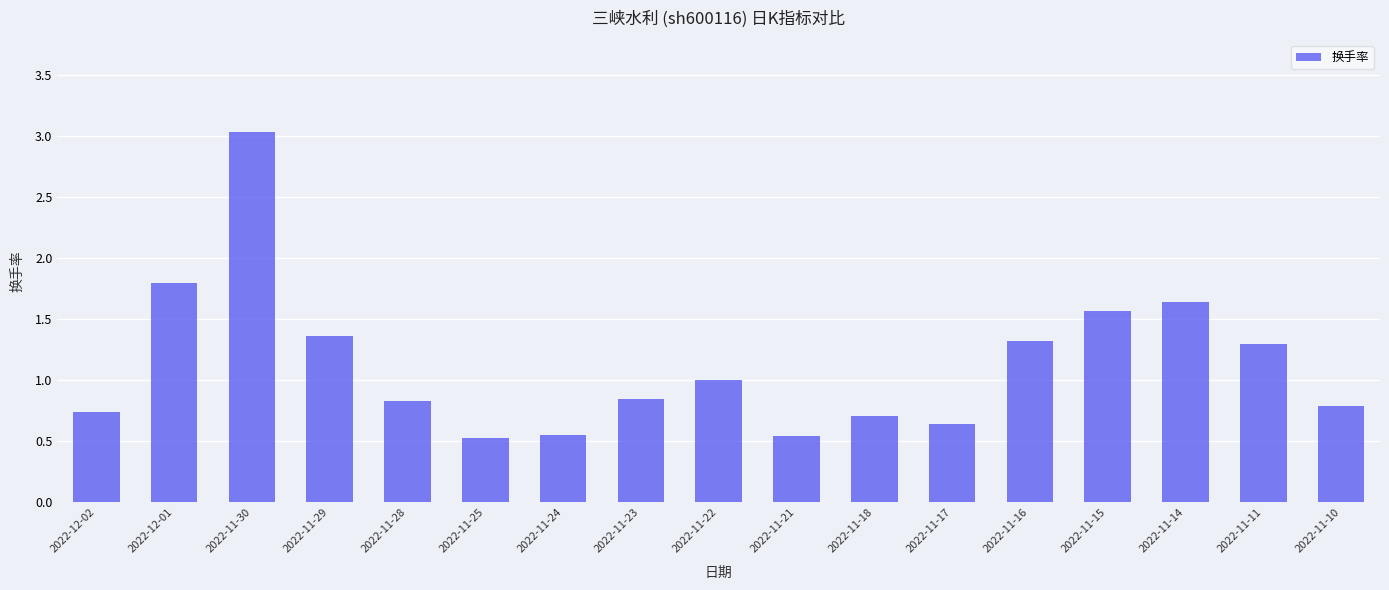

What is the maximum value shown in the chart?

3.0